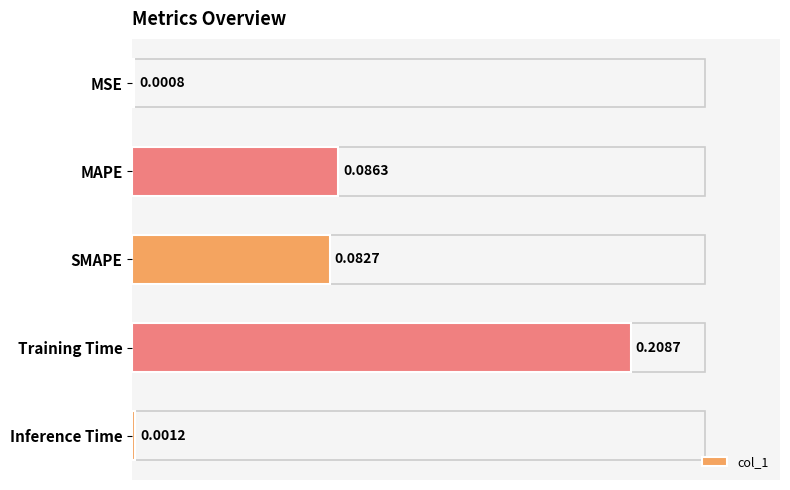

Does the chart contain stacked bars?

No